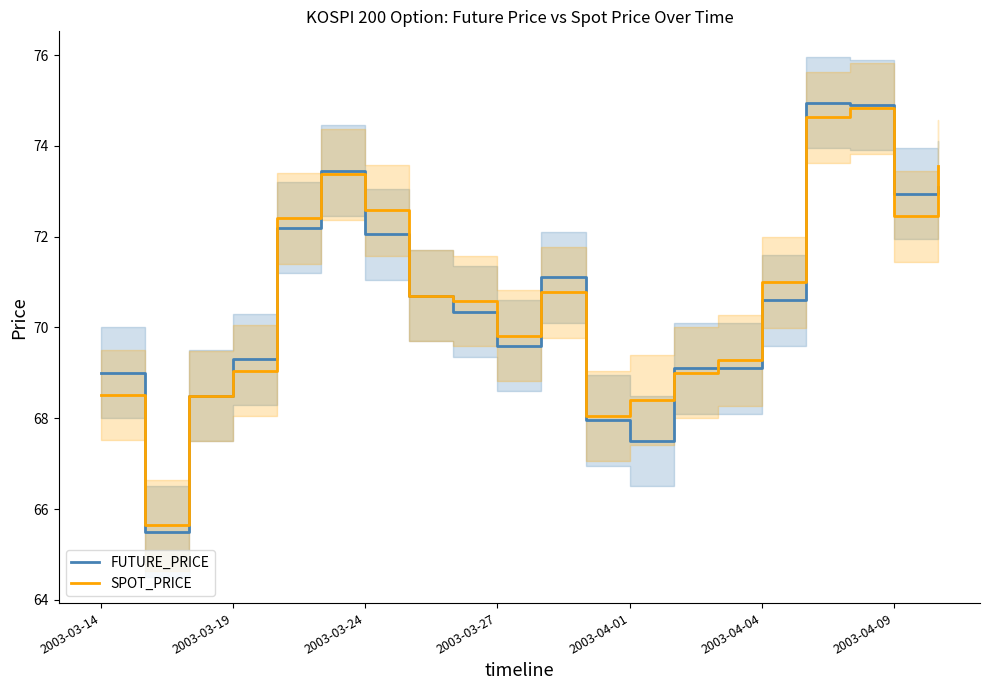

At which category is the sum across all series the highest?

17